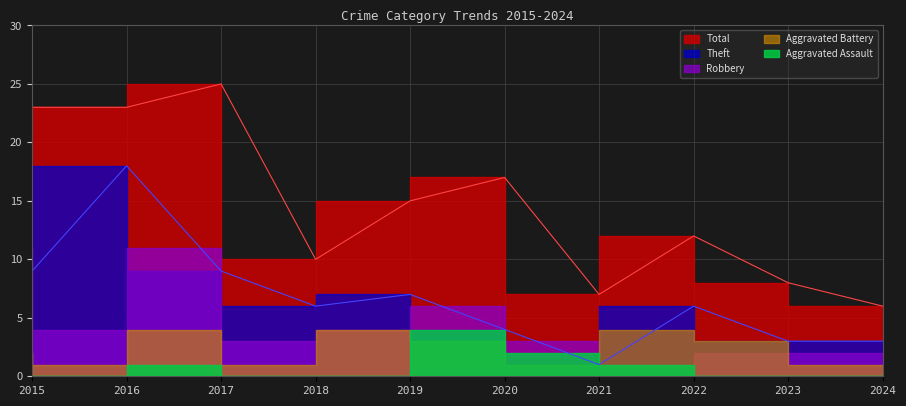

True or false: Theft and Total cross at least once.

False